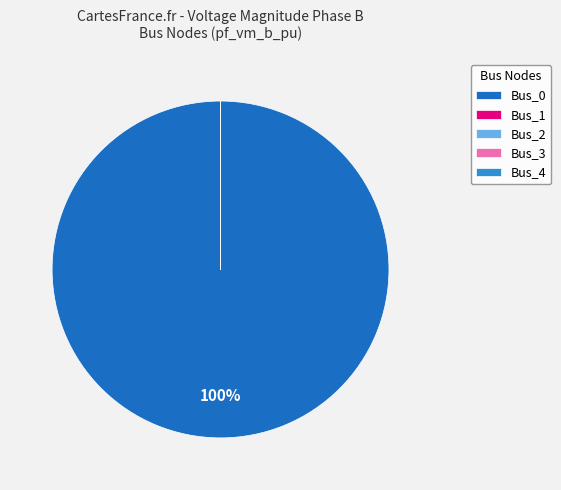

True or false: Bus_0 accounts for 100% of the total.

True